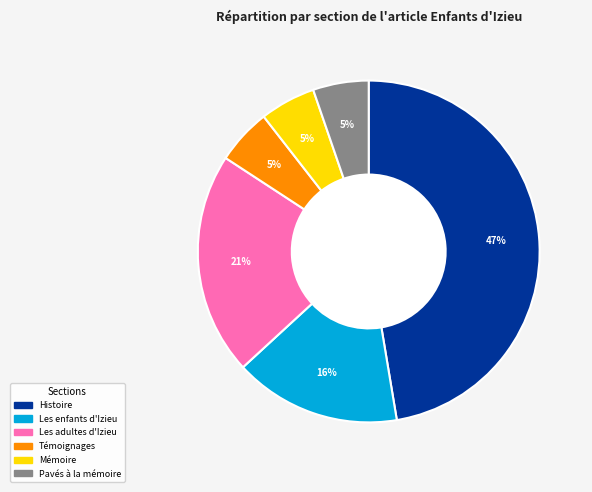

Which category has the biggest portion of the pie?

Histoire